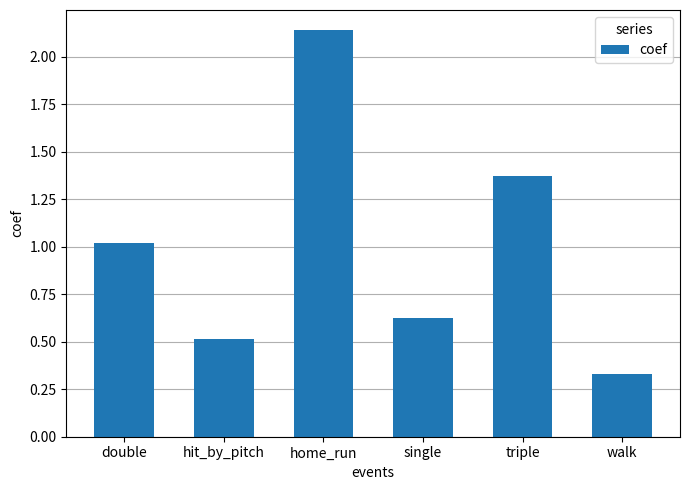

What is the value of the 2nd bar from the left?

0.5